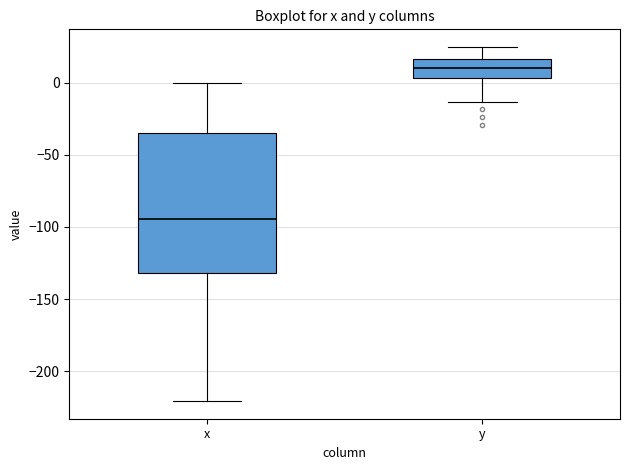

Which box is the tallest, from its lower edge to its upper edge?

x